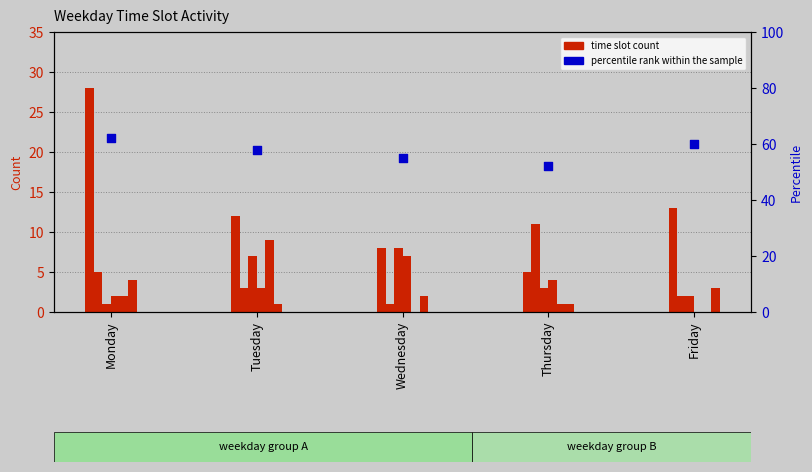

At how many categories does at least one series exceed 4?

5